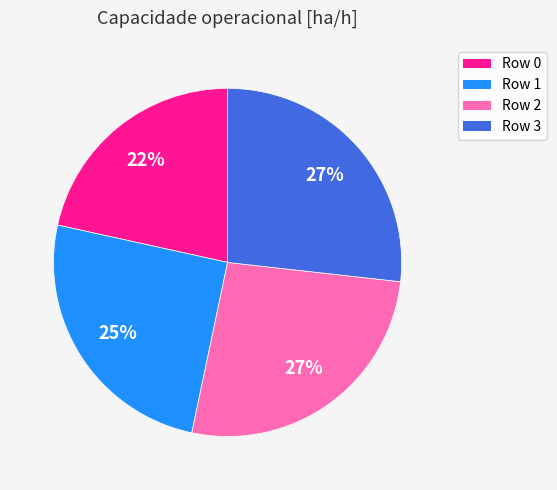

Does Row 3 represent more than half of the total?

No